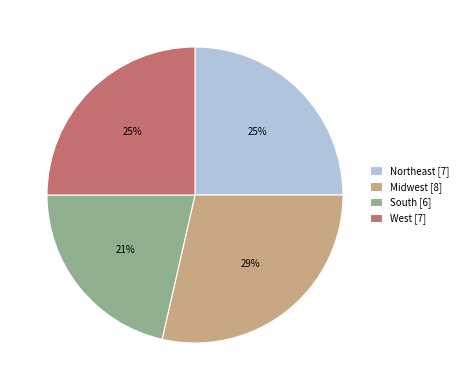

Is it true that Midwest is 29% of the pie?

True